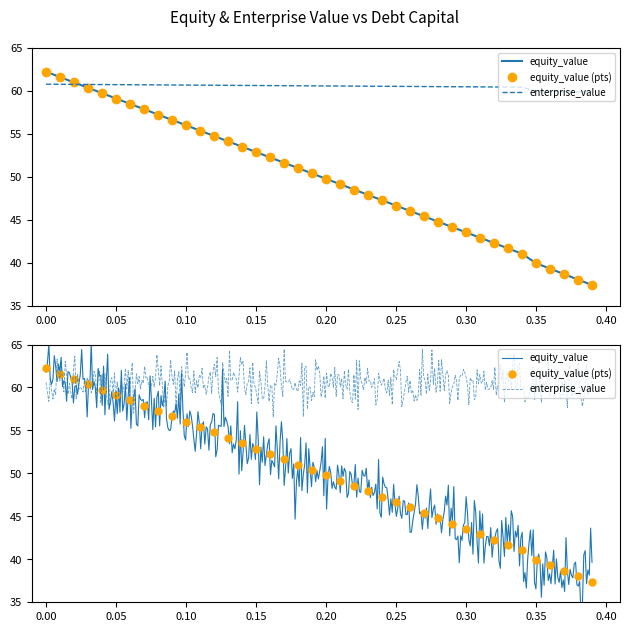

Reading left to right, transcribe all the data shown in this chart.

debt_capital: 0=62.2	0.01=61.6	0.02=61.0	0.03=60.4	0.04=59.7	0.05=59.1	0.06=58.5	0.07=57.9	0.08=57.3	0.09=56.6	0.1=56.0	0.11=55.4	0.12=54.8	0.13=54.1	0.14=53.5	0.15=52.9	0.16=52.3	0.17=51.6	0.18=51.0	0.19=50.4	0.2=49.8	0.21=49.2	0.22=48.5	0.23=47.9	0.24=47.3	0.25=46.7	0.26=46.0	0.27=45.4	0.28=44.8	0.29=44.2	0.3=43.5	0.31=42.9	0.32=42.3	0.33=41.7	0.34=41.1	0.35=40.0	0.36=39.3	0.37=38.7	0.38=38.0	0.39=37.4
equity_value: 0=62.2	0.01=61.6	0.02=61.0	0.03=60.4	0.04=59.7	0.05=59.1	0.06=58.5	0.07=57.9	0.08=57.3	0.09=56.6	0.1=56.0	0.11=55.4	0.12=54.8	0.13=54.1	0.14=53.5	0.15=52.9	0.16=52.3	0.17=51.6	0.18=51.0	0.19=50.4	0.2=49.8	0.21=49.2	0.22=48.5	0.23=47.9	0.24=47.3	0.25=46.7	0.26=46.0	0.27=45.4	0.28=44.8	0.29=44.2	0.3=43.5	0.31=42.9	0.32=42.3	0.33=41.7	0.34=41.1	0.35=40.0	0.36=39.3	0.37=38.7	0.38=38.0	0.39=37.4
enterprise_value: 0=60.8	0.01=60.8	0.02=60.8	0.03=60.8	0.04=60.7	0.05=60.7	0.06=60.7	0.07=60.7	0.08=60.7	0.09=60.7	0.1=60.7	0.11=60.7	0.12=60.7	0.13=60.7	0.14=60.6	0.15=60.6	0.16=60.6	0.17=60.6	0.18=60.6	0.19=60.6	0.2=60.6	0.21=60.6	0.22=60.6	0.23=60.6	0.24=60.5	0.25=60.5	0.26=60.5	0.27=60.5	0.28=60.5	0.29=60.5	0.3=60.5	0.31=60.5	0.32=60.5	0.33=60.5	0.34=60.4	0.35=60.0	0.36=59.9	0.37=59.9	0.38=59.9	0.39=59.9
debt: 0=62.2	0.01=61.6	0.02=61.0	0.03=60.4	0.04=59.7	0.05=59.1	0.06=58.5	0.07=57.9	0.08=57.3	0.09=56.6	0.1=56.0	0.11=55.4	0.12=54.8	0.13=54.1	0.14=53.5	0.15=52.9	0.16=52.3	0.17=51.6	0.18=51.0	0.19=50.4	0.2=49.8	0.21=49.2	0.22=48.5	0.23=47.9	0.24=47.3	0.25=46.7	0.26=46.0	0.27=45.4	0.28=44.8	0.29=44.2	0.3=43.5	0.31=42.9	0.32=42.3	0.33=41.7	0.34=41.1	0.35=40.0	0.36=39.3	0.37=38.7	0.38=38.0	0.39=37.4